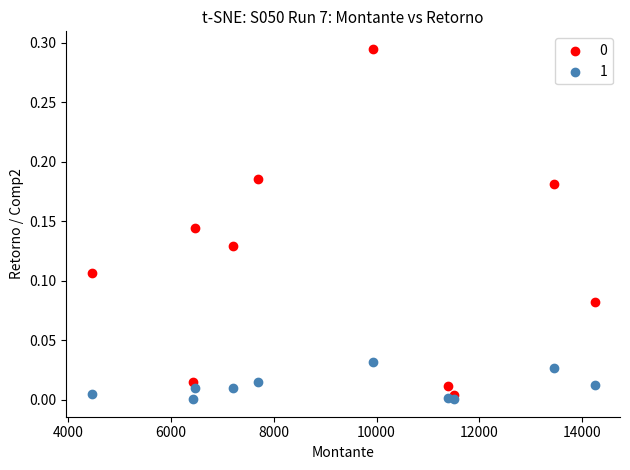

What is the X range (max minus min) for the scatter plot?

9797.5